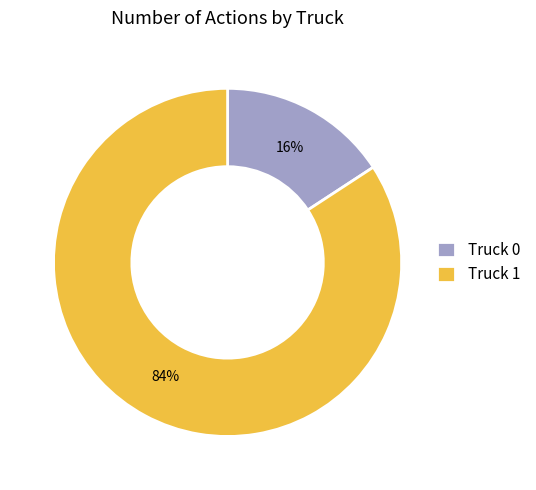

Is there any slice that represents more than half of the pie?

Yes